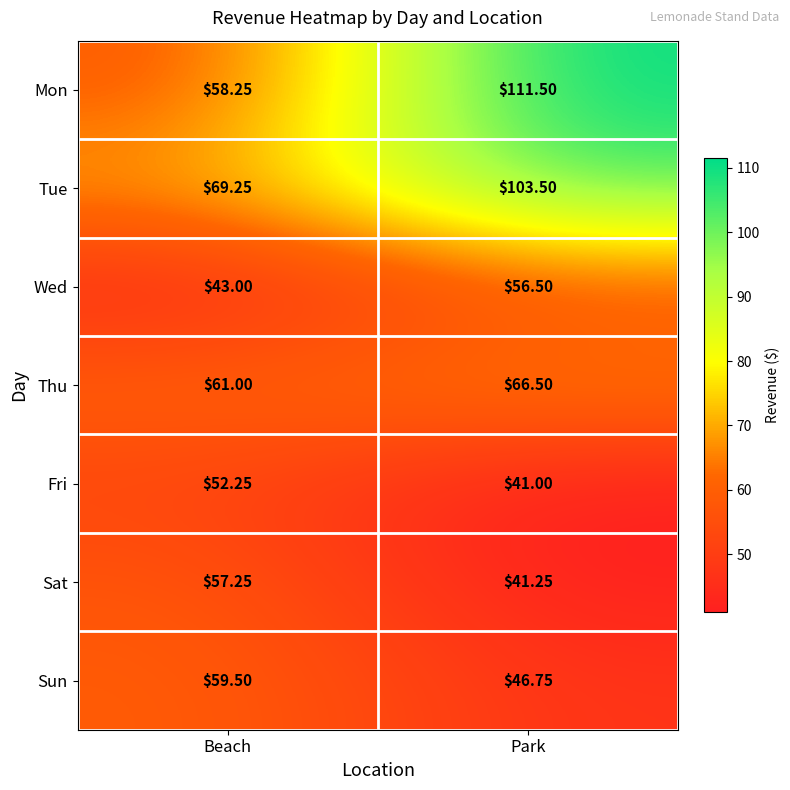

Which series has the largest total across all categories?

Tue